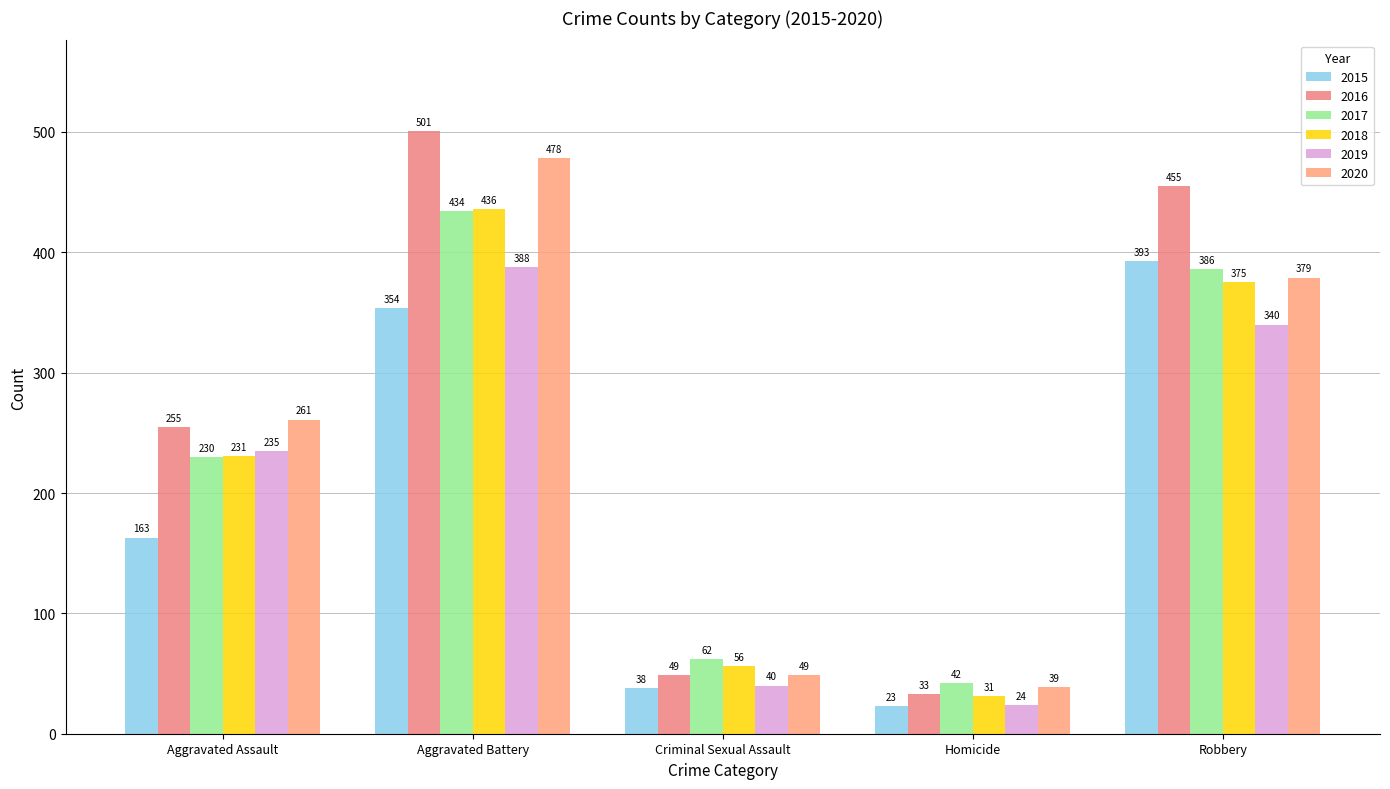

What is the label of the 2nd bar from the left?

Aggravated Battery